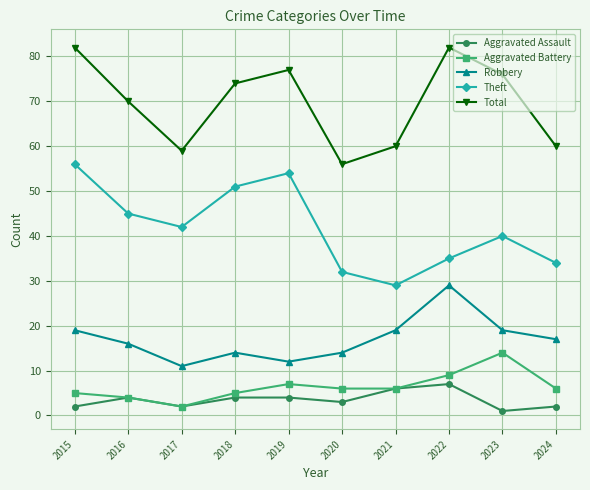

Where is the first local minimum for Theft?

2017